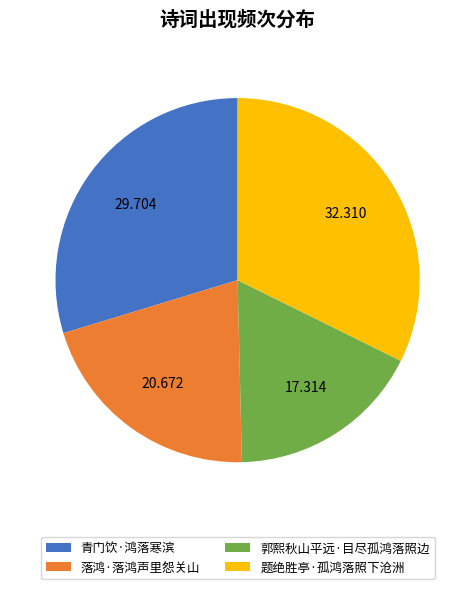

Does 郭熙秋山平远·目尽孤鸿落照边 represent more than half of the total?

No